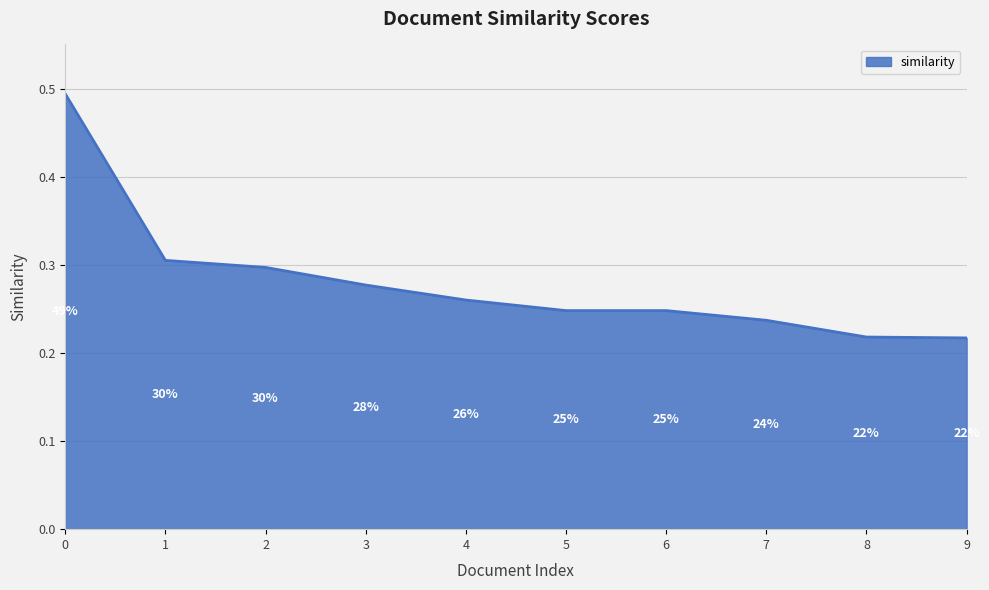

Where is the data nearest to the value 0?

9